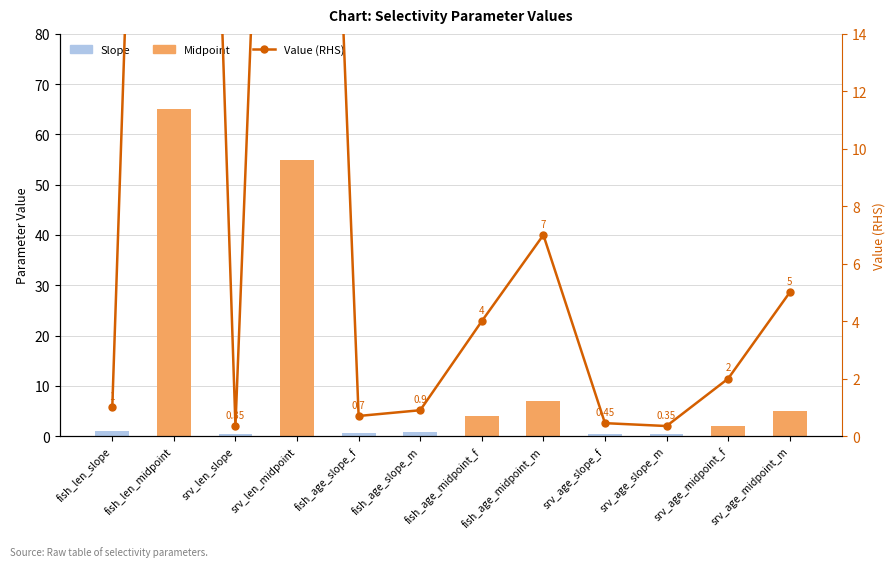

What is the sum of the Value (RHS) values at fish_len_slope and srv_age_slope_f?

1.4